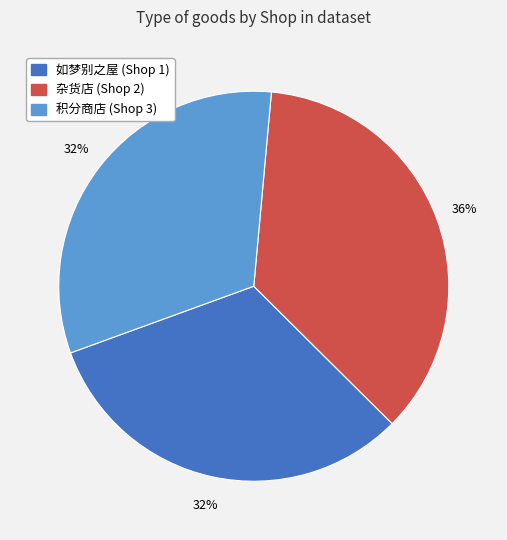

Is there any slice that represents more than half of the pie?

No